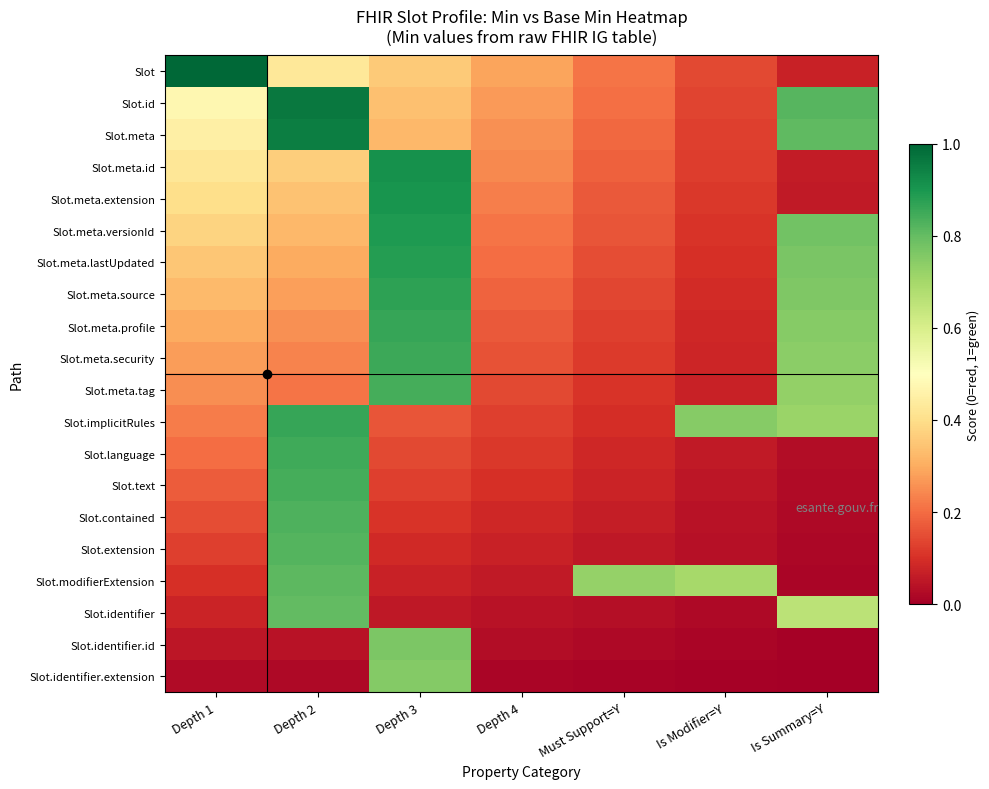

Reading left to right, extract all data points from this chart.

Slot: Depth 1=1.0	Depth 2=0.4	Depth 3=0.4	Depth 4=0.3	Must Support=Y=0.2	Is Modifier=Y=0.1	Is Summary=Y=0.1
Slot.id: Depth 1=0.5	Depth 2=1.0	Depth 3=0.3	Depth 4=0.3	Must Support=Y=0.2	Is Modifier=Y=0.1	Is Summary=Y=0.8
Slot.meta: Depth 1=0.5	Depth 2=1.0	Depth 3=0.3	Depth 4=0.3	Must Support=Y=0.2	Is Modifier=Y=0.1	Is Summary=Y=0.8
Slot.meta.id: Depth 1=0.4	Depth 2=0.4	Depth 3=0.9	Depth 4=0.2	Must Support=Y=0.2	Is Modifier=Y=0.1	Is Summary=Y=0.1
Slot.meta.extension: Depth 1=0.4	Depth 2=0.3	Depth 3=0.9	Depth 4=0.2	Must Support=Y=0.2	Is Modifier=Y=0.1	Is Summary=Y=0.1
Slot.meta.versionId: Depth 1=0.4	Depth 2=0.3	Depth 3=0.9	Depth 4=0.2	Must Support=Y=0.2	Is Modifier=Y=0.1	Is Summary=Y=0.8
Slot.meta.lastUpdated: Depth 1=0.3	Depth 2=0.3	Depth 3=0.9	Depth 4=0.2	Must Support=Y=0.1	Is Modifier=Y=0.1	Is Summary=Y=0.8
Slot.meta.source: Depth 1=0.3	Depth 2=0.3	Depth 3=0.9	Depth 4=0.2	Must Support=Y=0.1	Is Modifier=Y=0.1	Is Summary=Y=0.8
Slot.meta.profile: Depth 1=0.3	Depth 2=0.3	Depth 3=0.9	Depth 4=0.2	Must Support=Y=0.1	Is Modifier=Y=0.1	Is Summary=Y=0.7
Slot.meta.security: Depth 1=0.3	Depth 2=0.2	Depth 3=0.9	Depth 4=0.2	Must Support=Y=0.1	Is Modifier=Y=0.1	Is Summary=Y=0.7
Slot.meta.tag: Depth 1=0.2	Depth 2=0.2	Depth 3=0.8	Depth 4=0.1	Must Support=Y=0.1	Is Modifier=Y=0.1	Is Summary=Y=0.7
Slot.implicitRules: Depth 1=0.2	Depth 2=0.9	Depth 3=0.2	Depth 4=0.1	Must Support=Y=0.1	Is Modifier=Y=0.7	Is Summary=Y=0.7
Slot.language: Depth 1=0.2	Depth 2=0.9	Depth 3=0.1	Depth 4=0.1	Must Support=Y=0.1	Is Modifier=Y=0.1	Is Summary=Y=0.0
Slot.text: Depth 1=0.2	Depth 2=0.8	Depth 3=0.1	Depth 4=0.1	Must Support=Y=0.1	Is Modifier=Y=0.0	Is Summary=Y=0.0
Slot.contained: Depth 1=0.1	Depth 2=0.8	Depth 3=0.1	Depth 4=0.1	Must Support=Y=0.1	Is Modifier=Y=0.0	Is Summary=Y=0.0
Slot.extension: Depth 1=0.1	Depth 2=0.8	Depth 3=0.1	Depth 4=0.1	Must Support=Y=0.1	Is Modifier=Y=0.0	Is Summary=Y=0.0
Slot.modifierExtension: Depth 1=0.1	Depth 2=0.8	Depth 3=0.1	Depth 4=0.1	Must Support=Y=0.7	Is Modifier=Y=0.7	Is Summary=Y=0.0
Slot.identifier: Depth 1=0.1	Depth 2=0.8	Depth 3=0.1	Depth 4=0.0	Must Support=Y=0.0	Is Modifier=Y=0.0	Is Summary=Y=0.7
Slot.identifier.id: Depth 1=0.1	Depth 2=0.0	Depth 3=0.8	Depth 4=0.0	Must Support=Y=0.0	Is Modifier=Y=0.0	Is Summary=Y=0.0
Slot.identifier.extension: Depth 1=0.0	Depth 2=0.0	Depth 3=0.8	Depth 4=0.0	Must Support=Y=0.0	Is Modifier=Y=0.0	Is Summary=Y=0.0